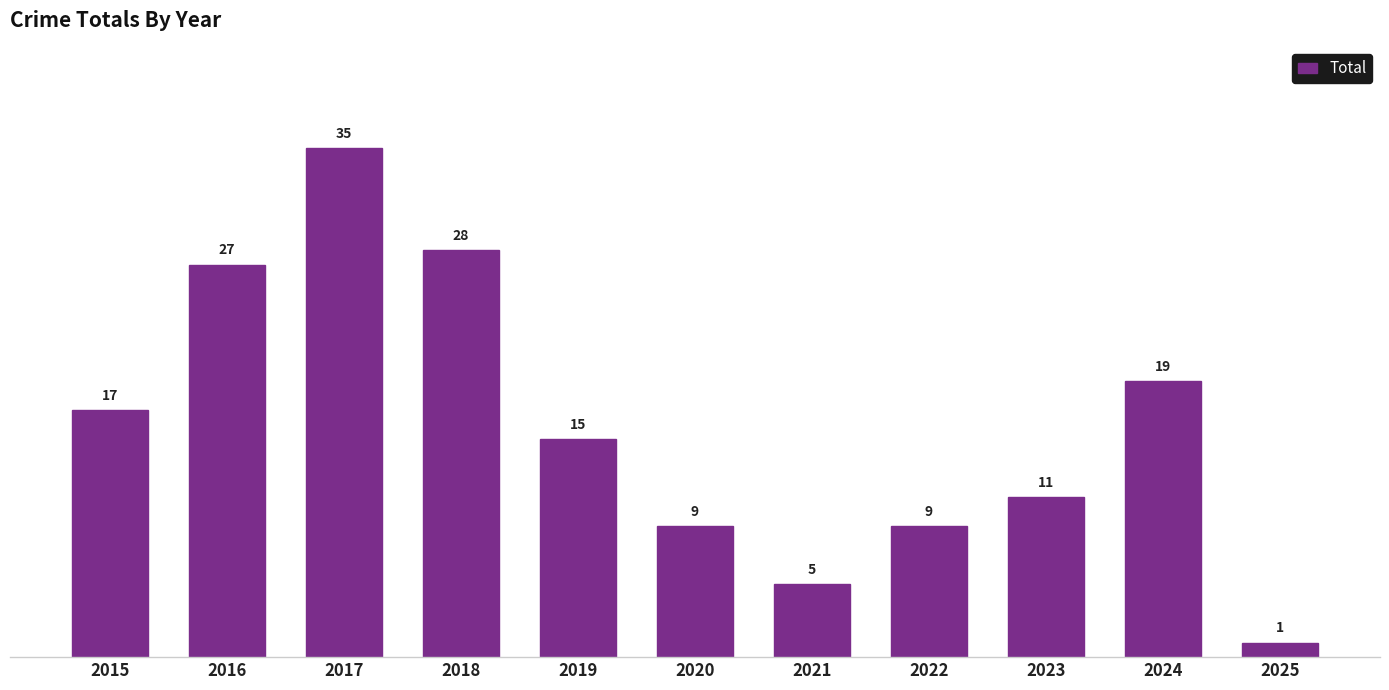

What is the greatest value displayed?

35